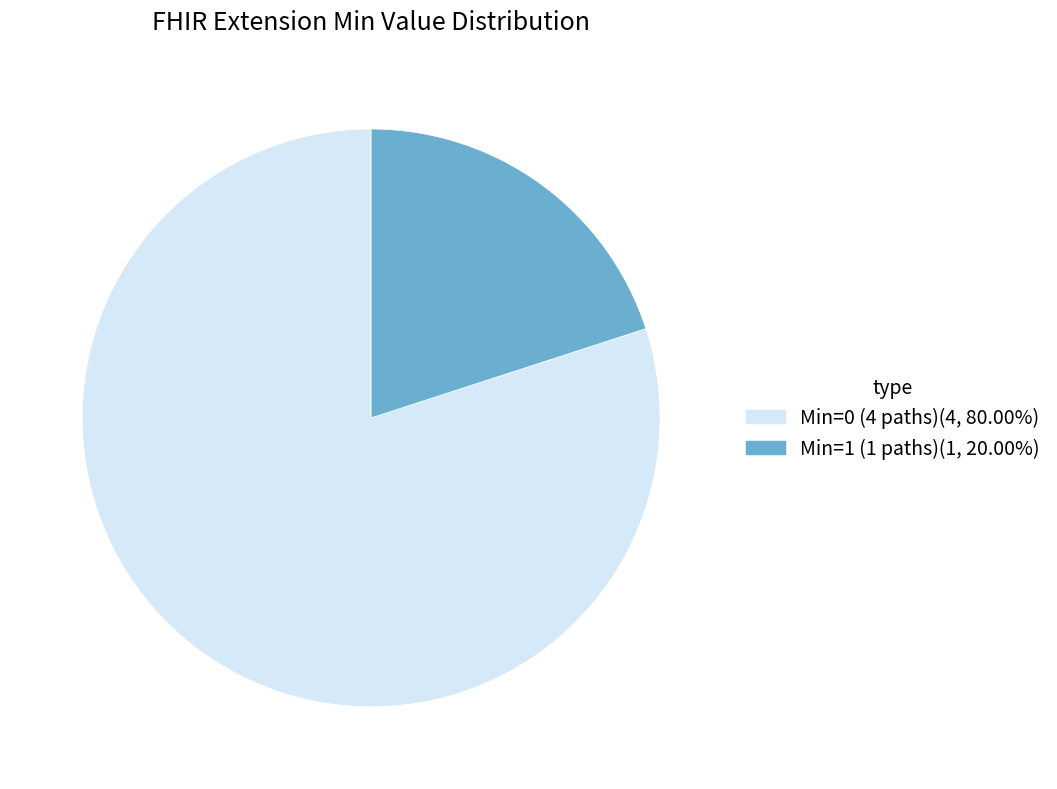

How many slices are in this pie chart?

2